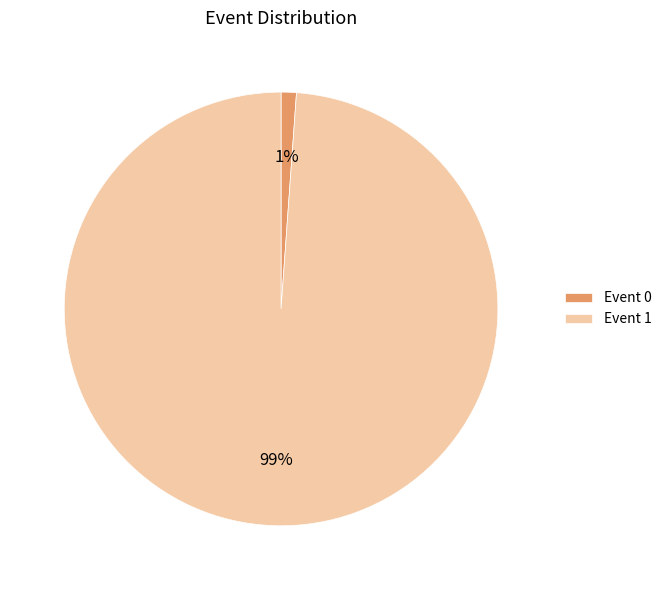

Which category has the biggest portion of the pie?

Event 1